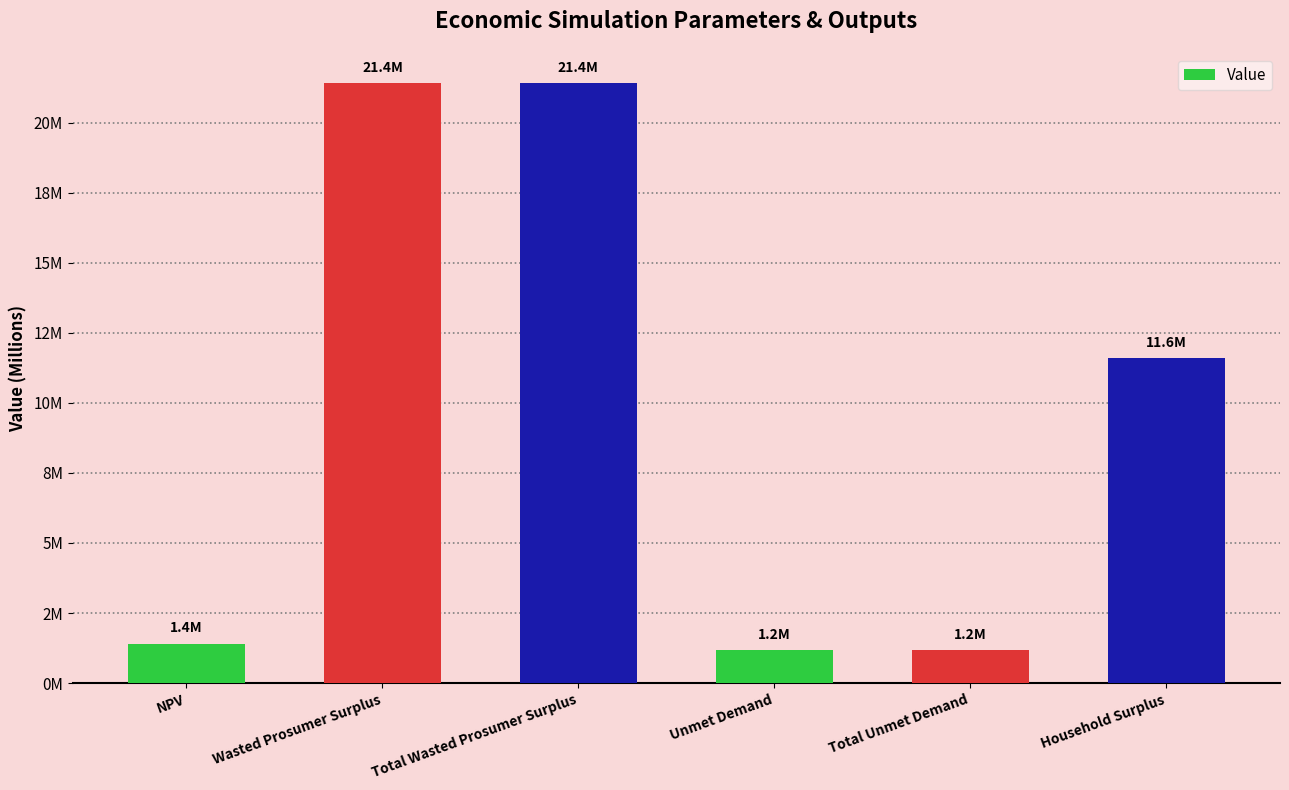

What is the difference between the values at Household Surplus and Total Wasted Prosumer Surplus?

9.8